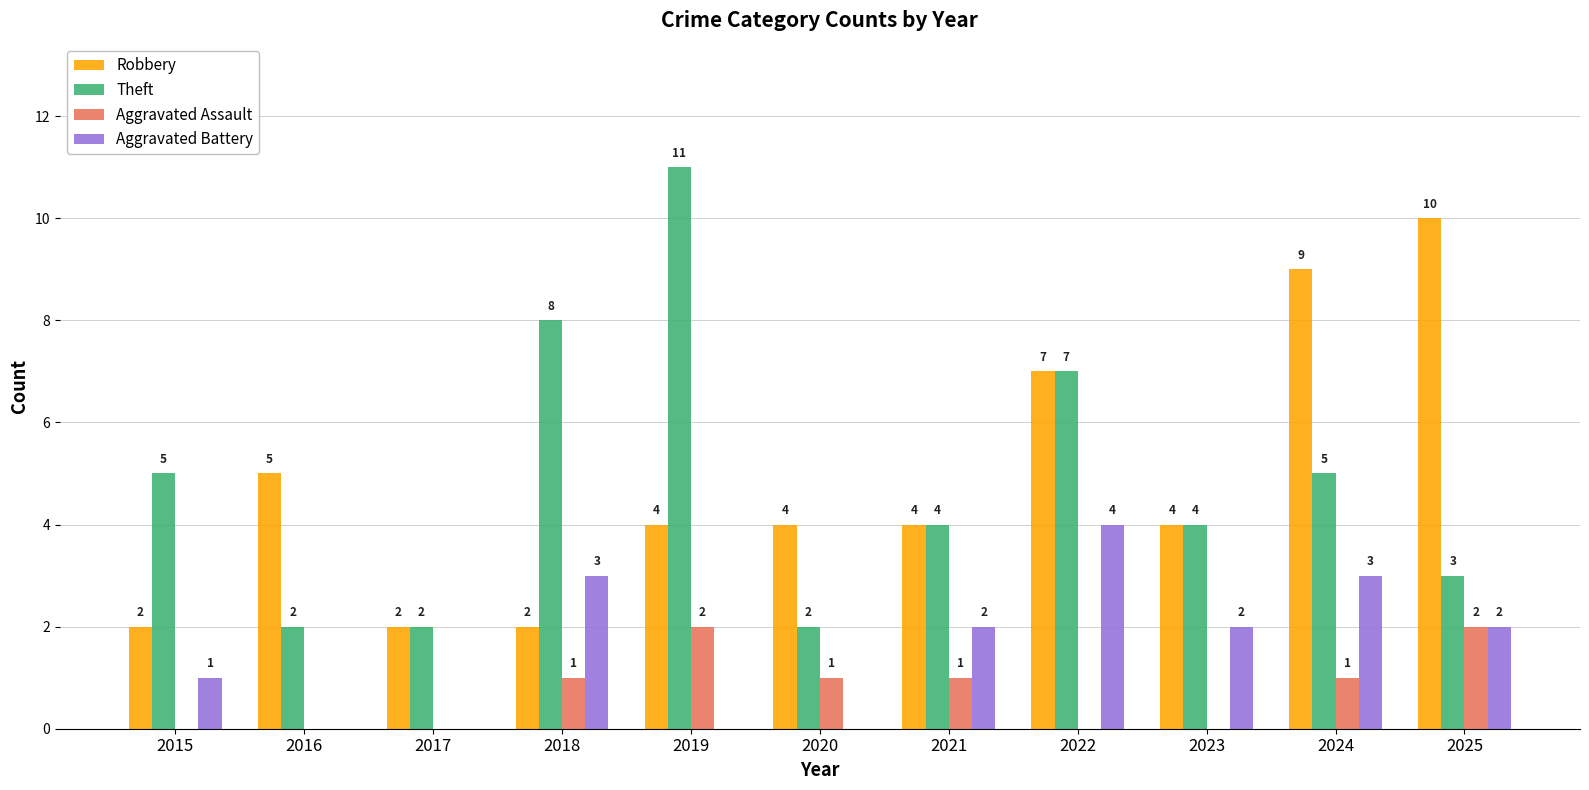

Reading left to right, what are all the values shown in this chart?

Robbery: 2	5	2	2	4	4	4	7	4	9	10
Theft: 5	2	2	8	11	2	4	7	4	5	3
Aggravated Assault: 0	0	0	1	2	1	1	0	0	1	2
Aggravated Battery: 1	0	0	3	0	0	2	4	2	3	2